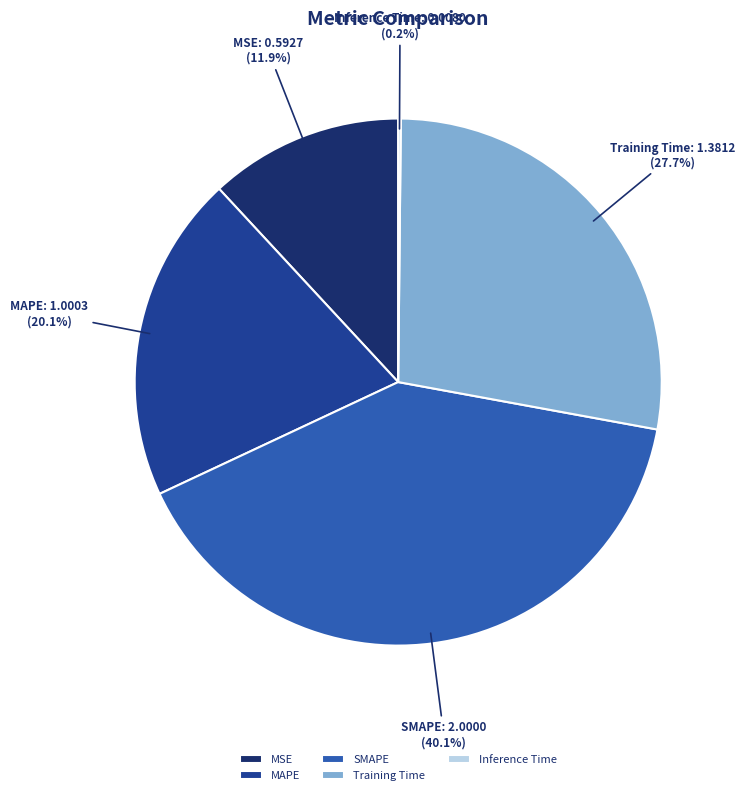

Is MAPE the majority of the pie?

No